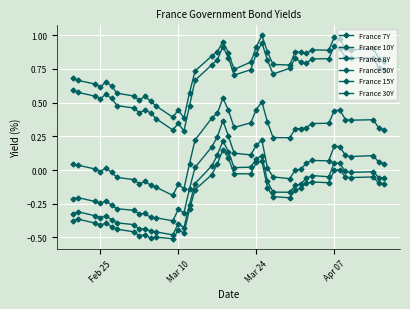

At which category does France 10Y reach its first local valley?

Feb 25